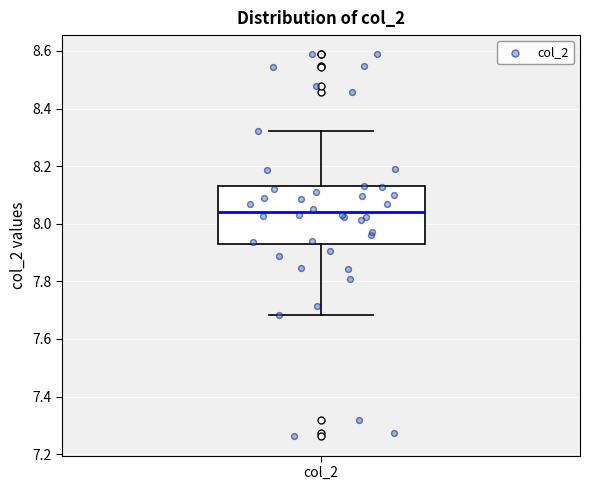

Read this box plot against the y-axis: the position of the median line, the range covered by the box, and the ends of both whiskers. The values are not printed on the chart, so give them approximately, as read against the axis.

median 8.04, box 7.92 to 8.12, whiskers 7.68 to 8.32